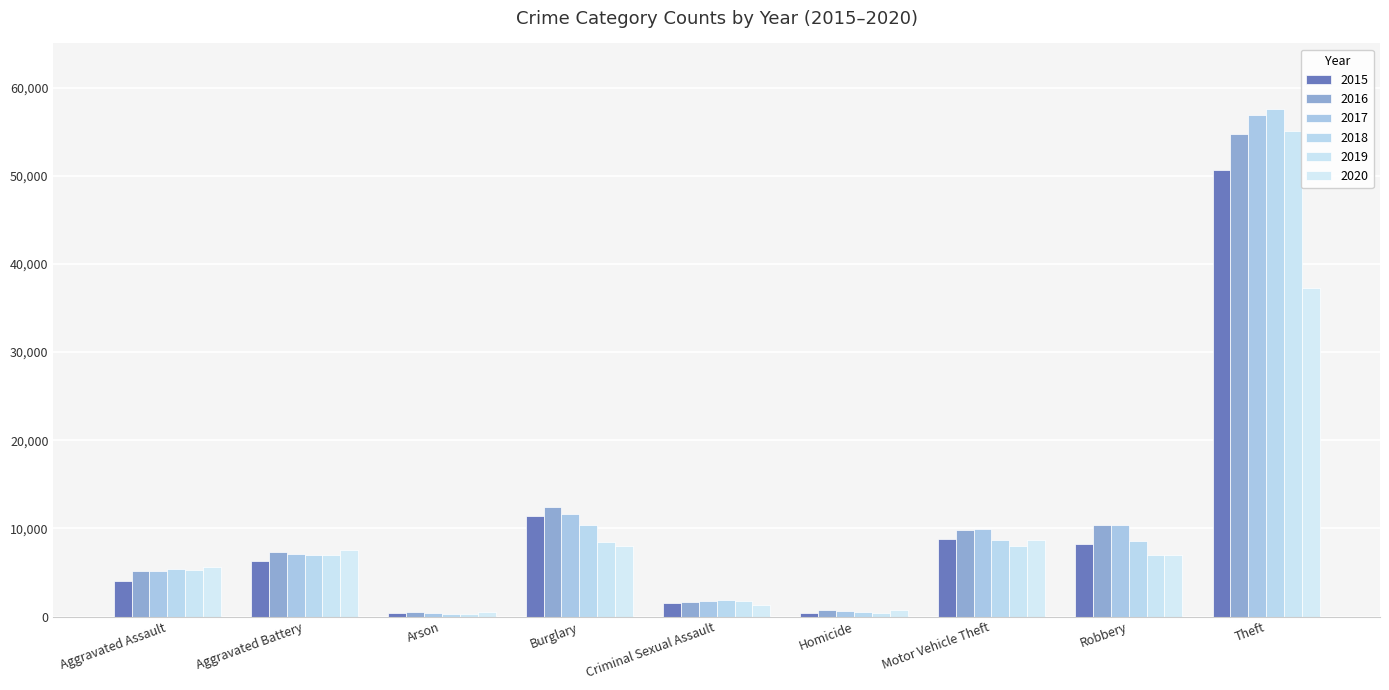

How many data points in 2019 are less than 6974?

4